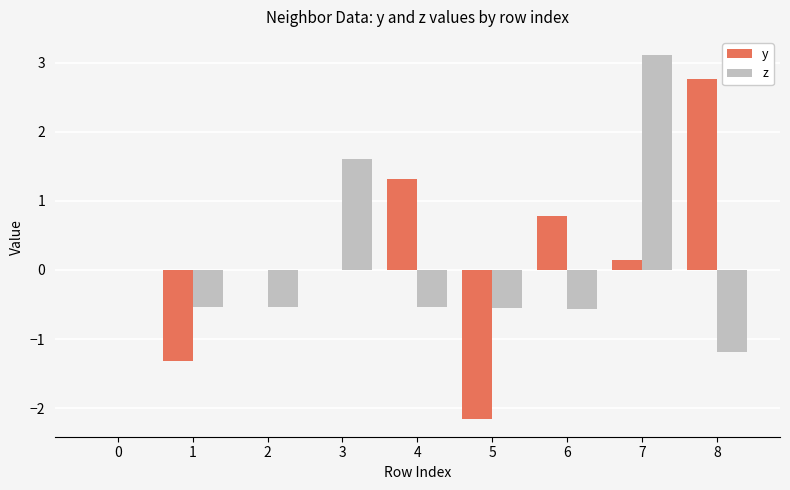

True or false: z has a value of -0.3 at 2.

False